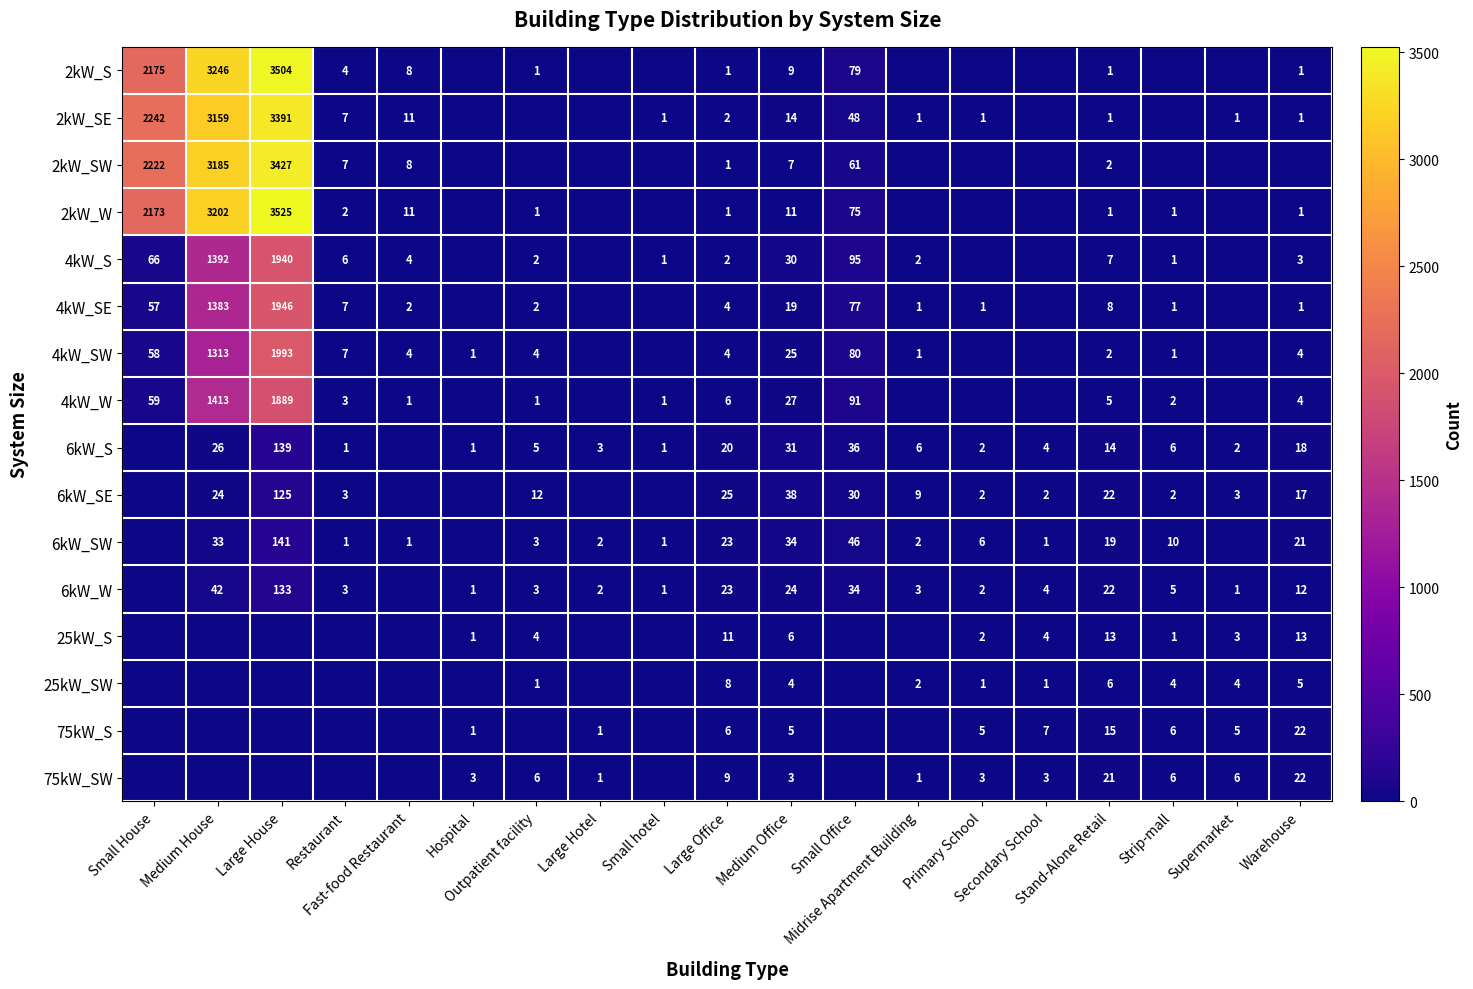

Which category has the lowest value in the 2kW_SE series?

Hospital